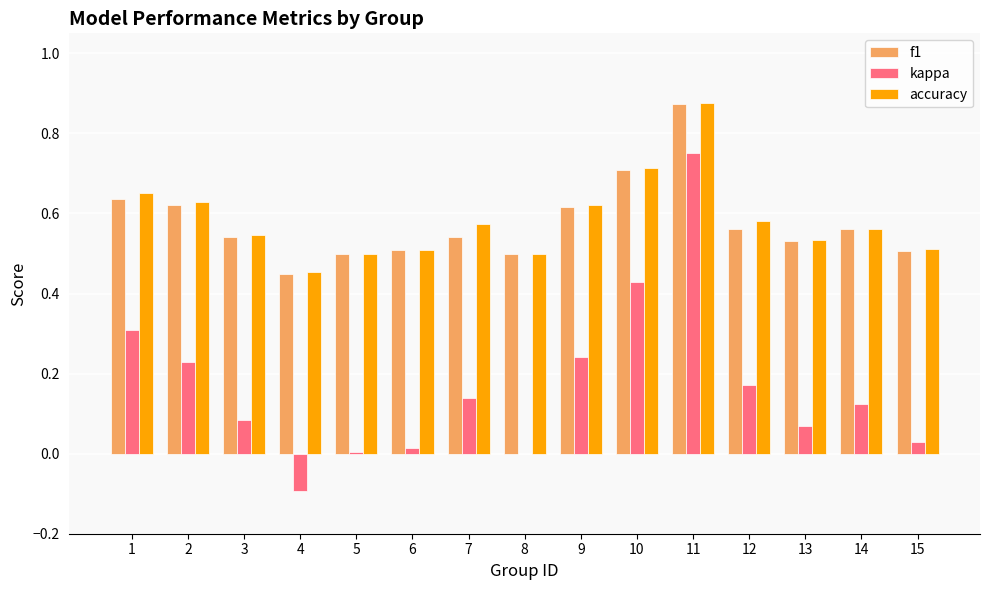

Is it true that f1 equals 0.2 at 12?

False